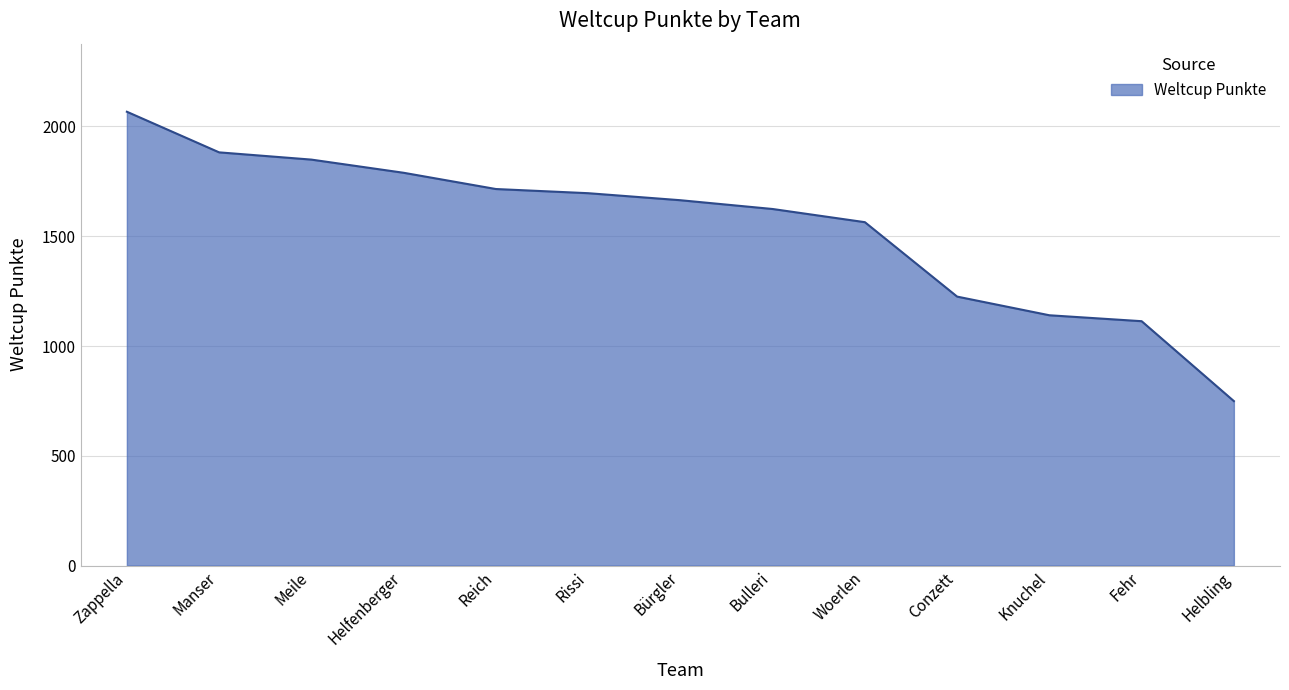

What is the difference between the maximum and minimum values?

1318